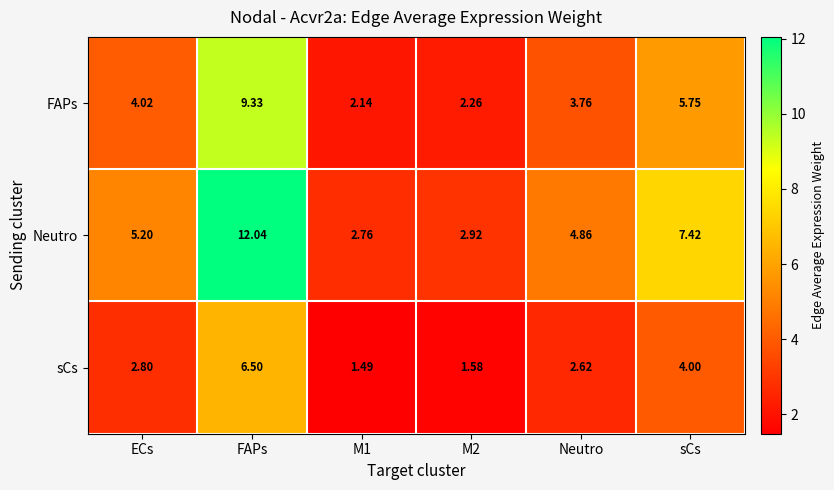

Is the value of Neutro at ECs greater than the value of sCs at Neutro?

Yes